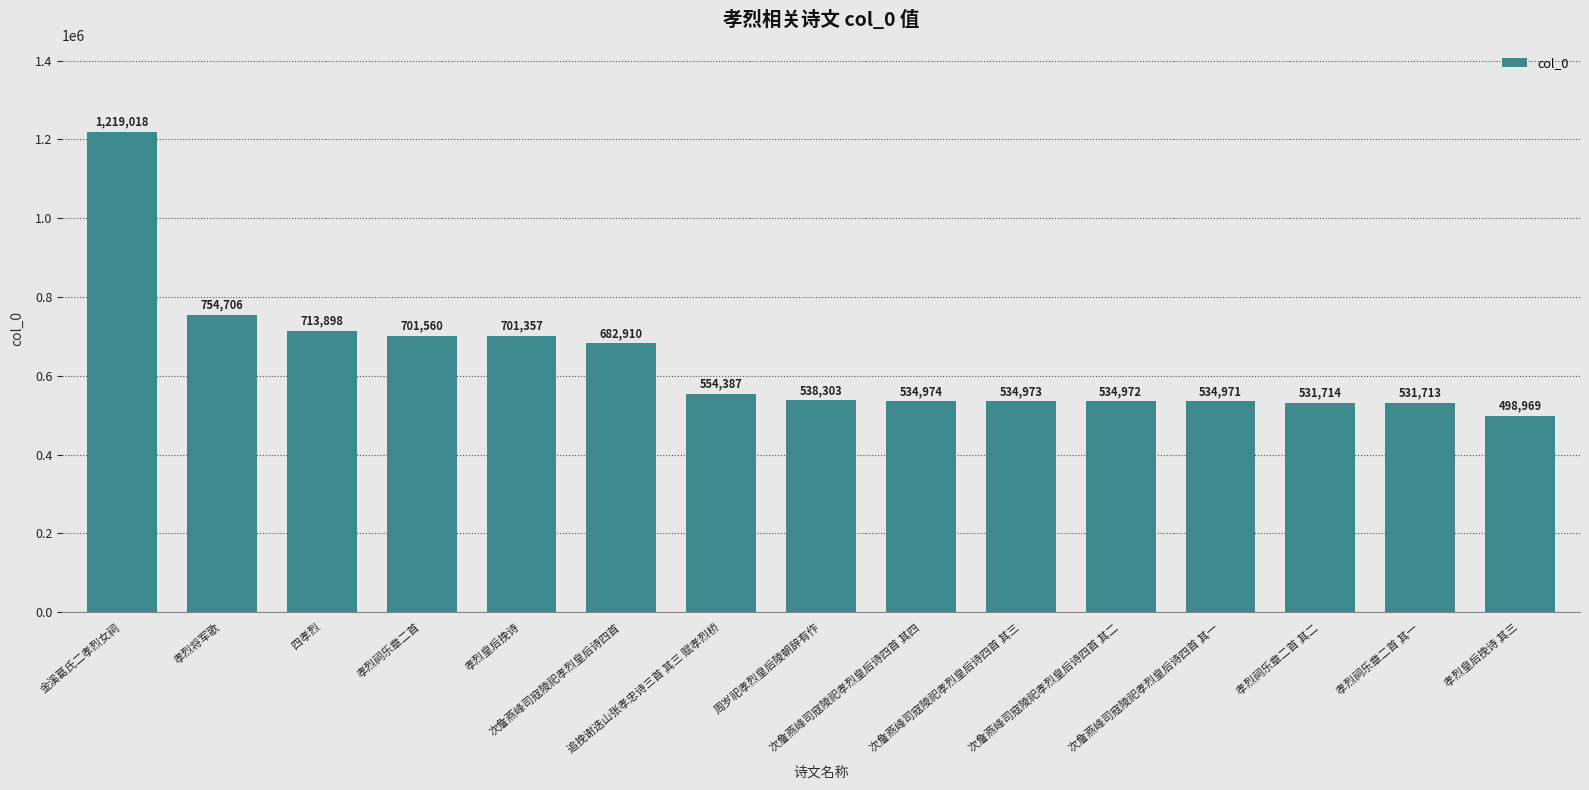

What is the difference between the maximum and minimum values?

720049